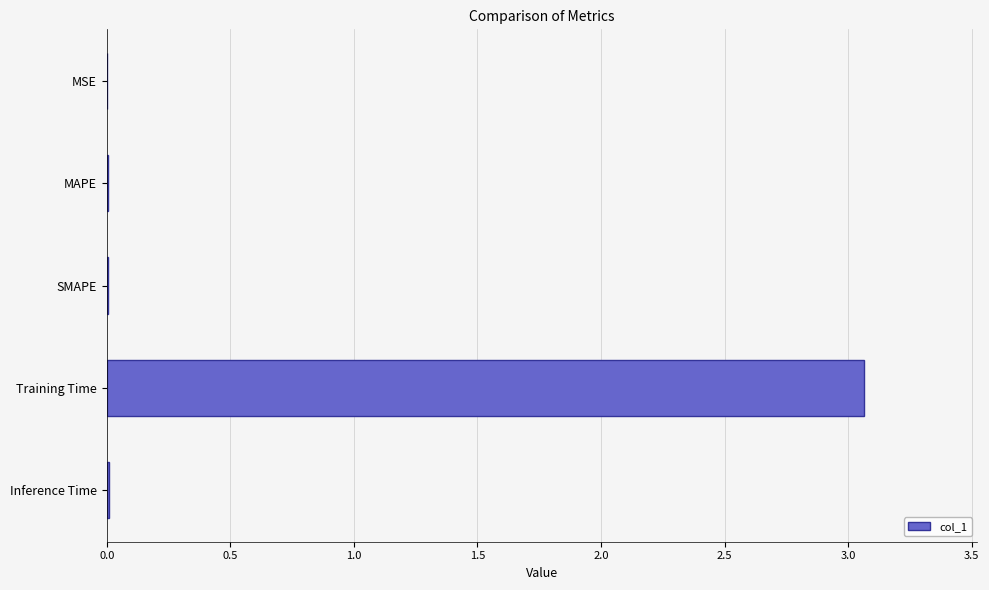

Between MAPE and Training Time, which is larger?

Training Time